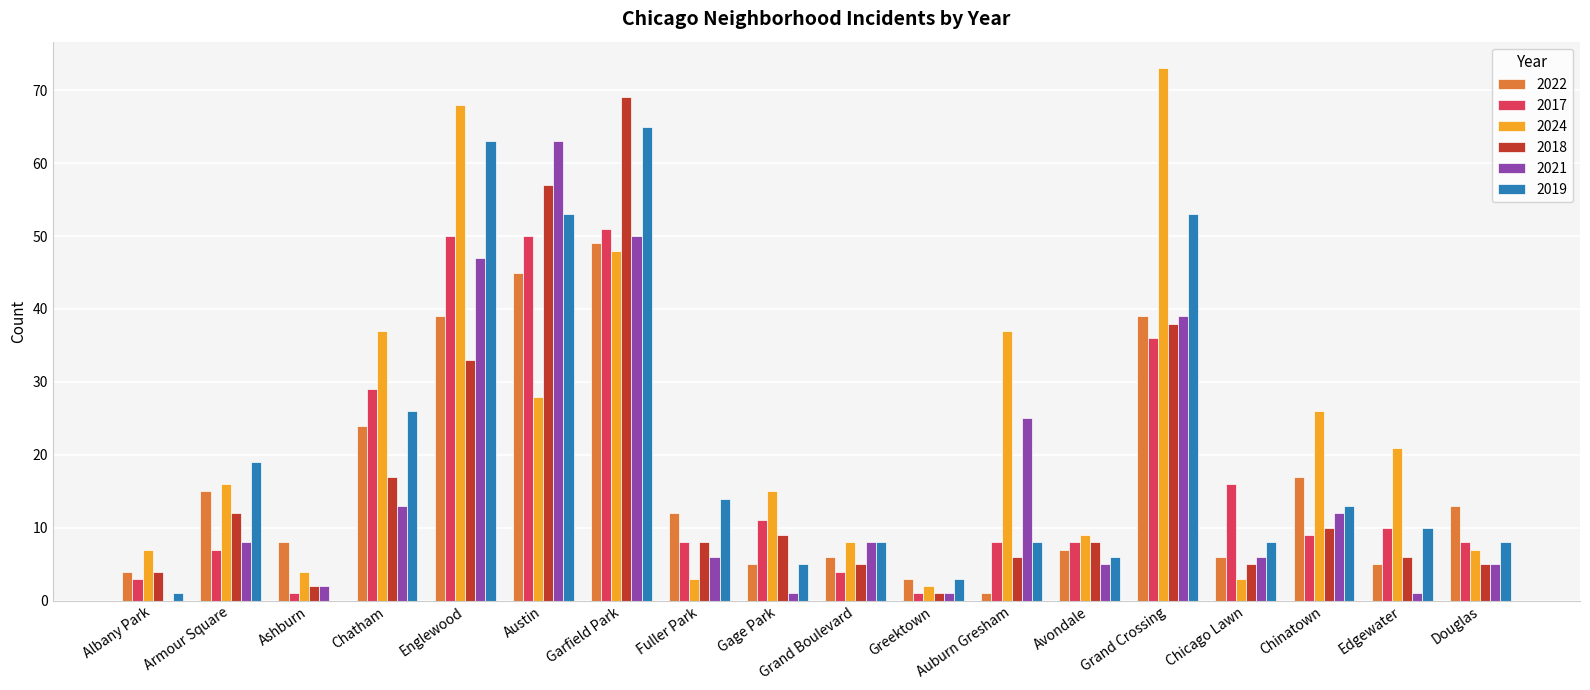

Which series changed the most between Garfield Park and Avondale?

2018